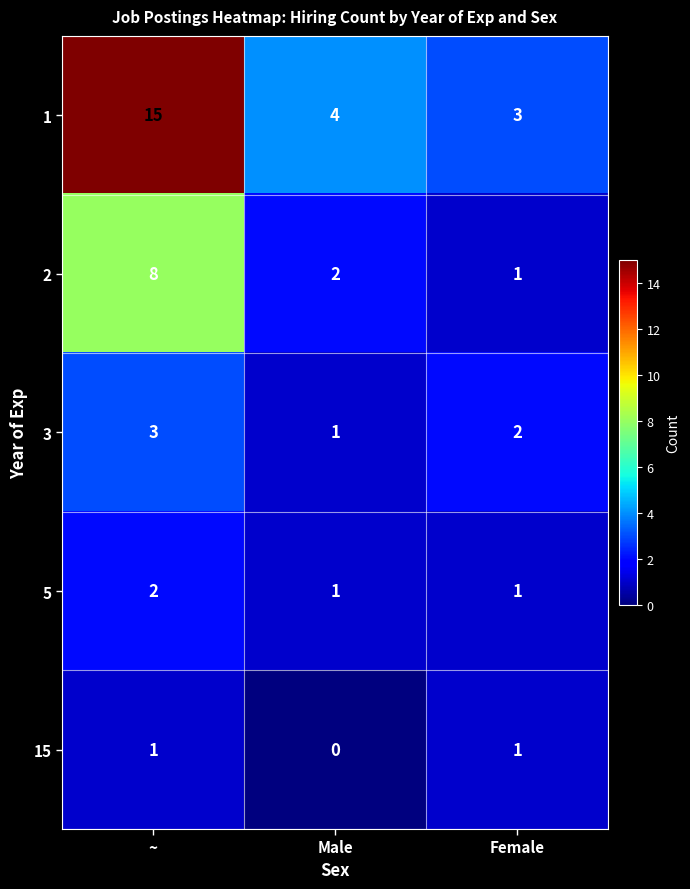

Which series has the widest spread of values?

1